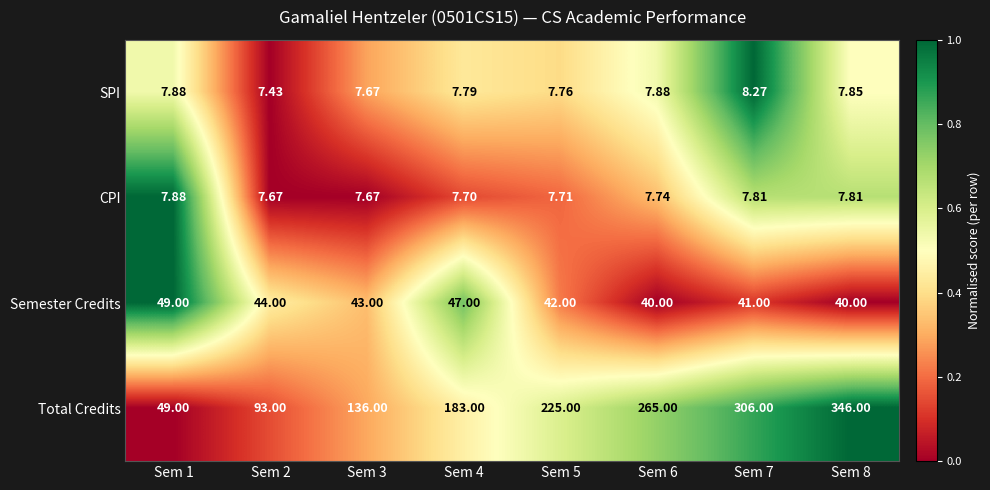

Between Sem 1 and Sem 6, which series saw the biggest shift?

Total Credits